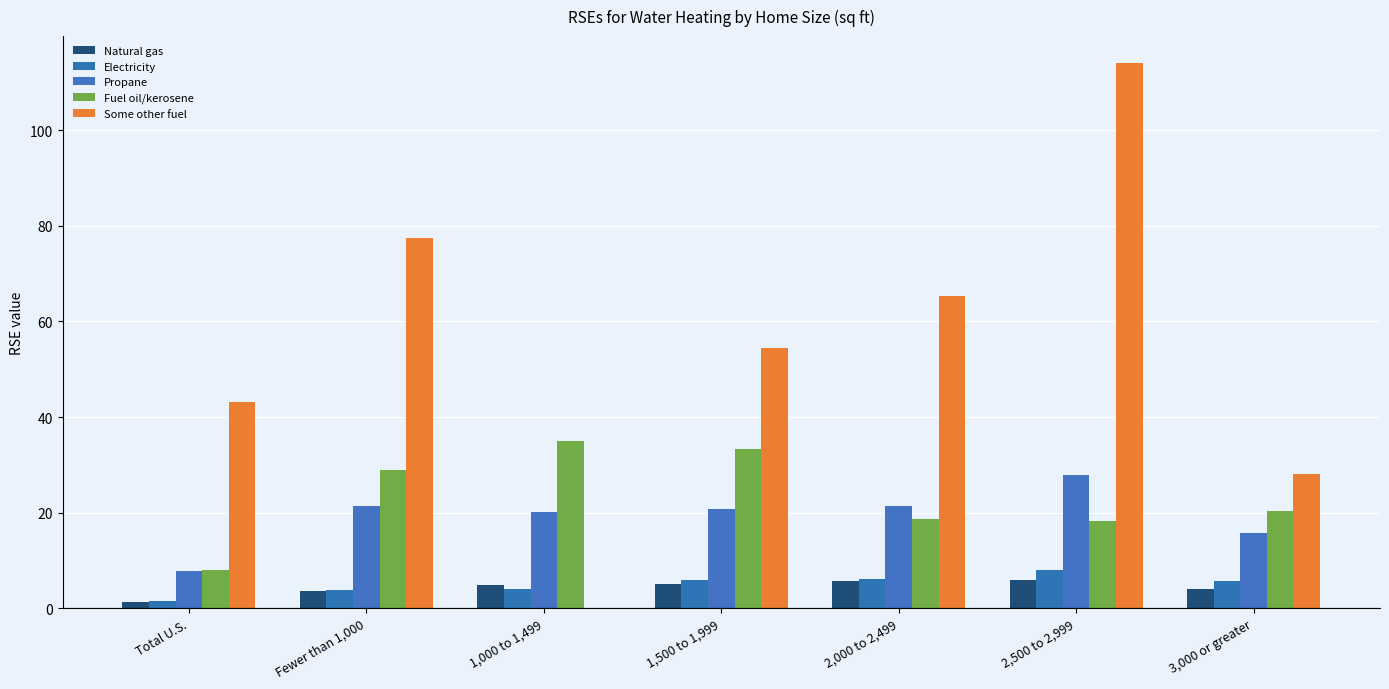

What is the sum of all Some other fuel values?

382.6